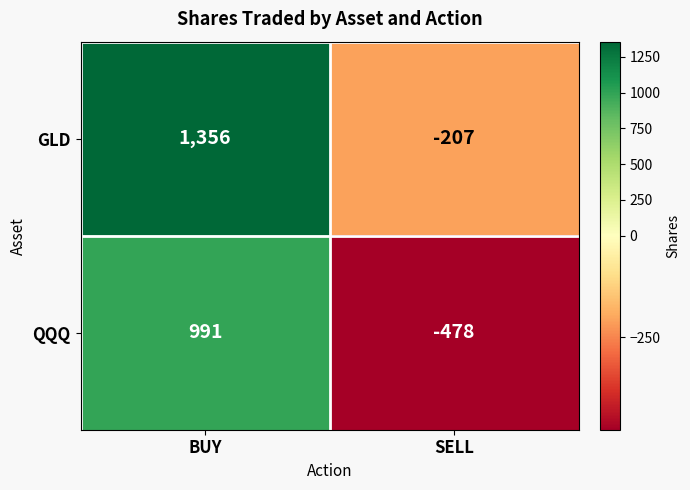

What is the spread (max minus min) of values at SELL?

271